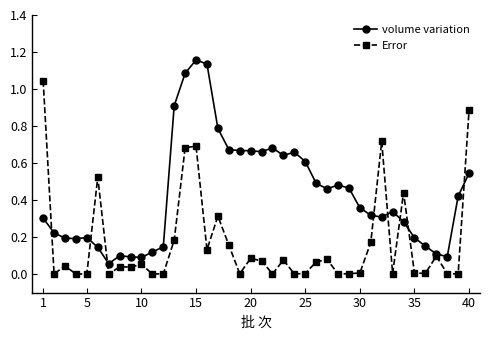

List the series in order of their peak value, lowest first.

Error, volume variation